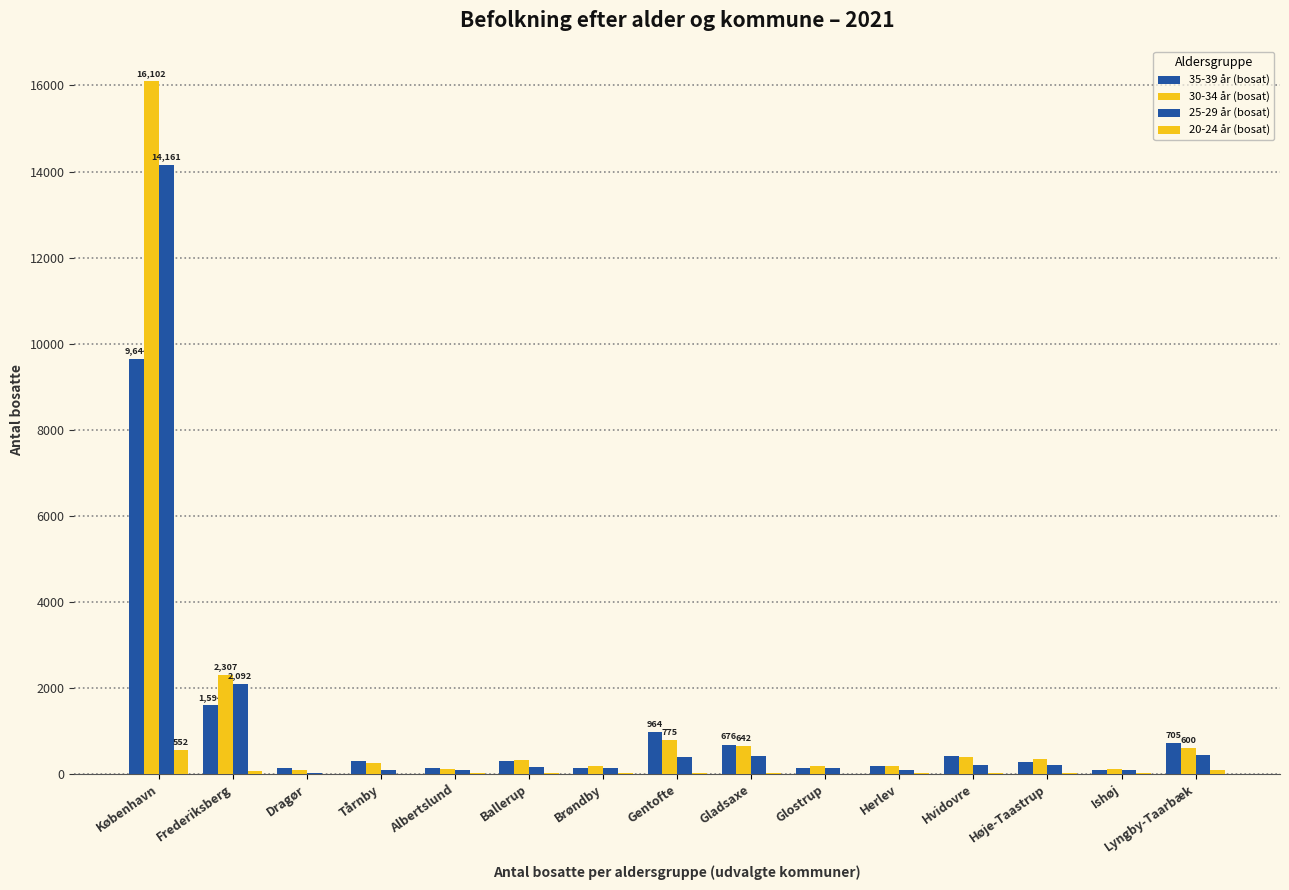

What is the highest value of the 35-39 år (bosat) series?

9644